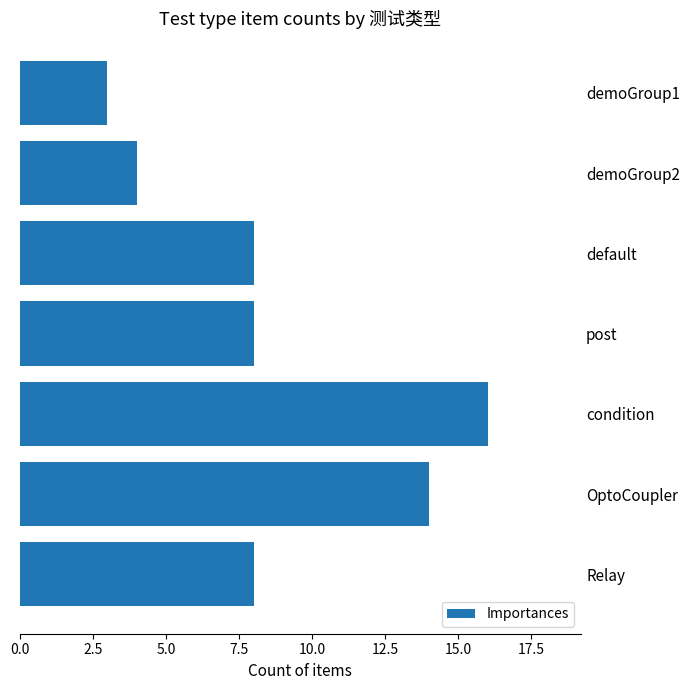

The value at condition is 16. True or false?

True